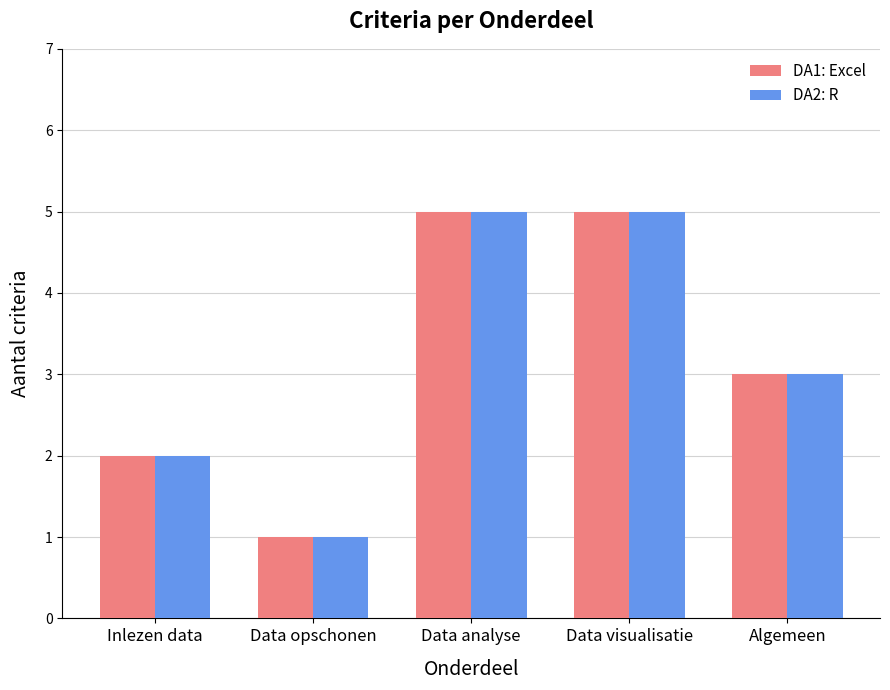

How many groups of bars are there?

5